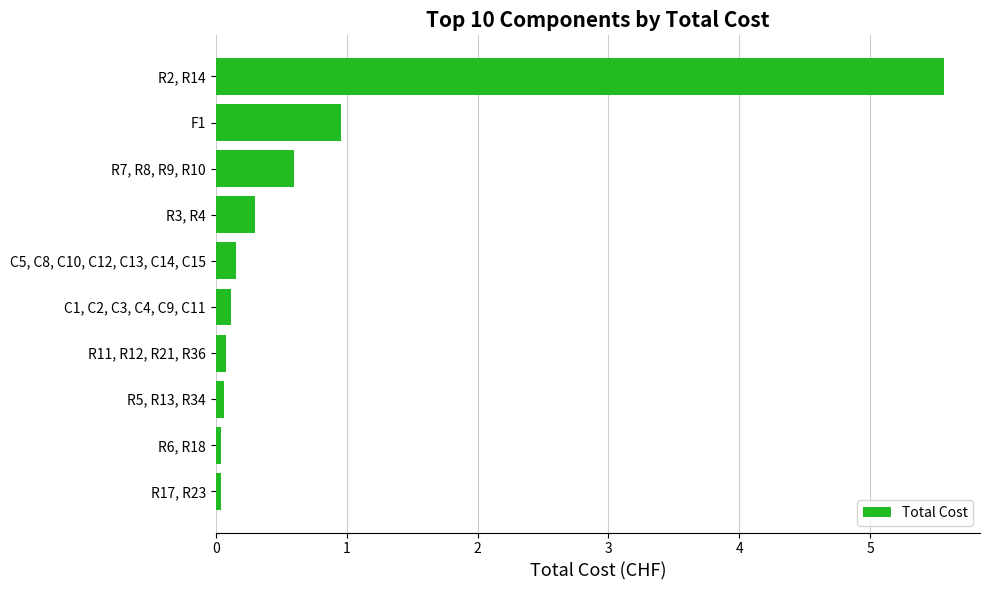

At which label is the value closest to 2?

F1